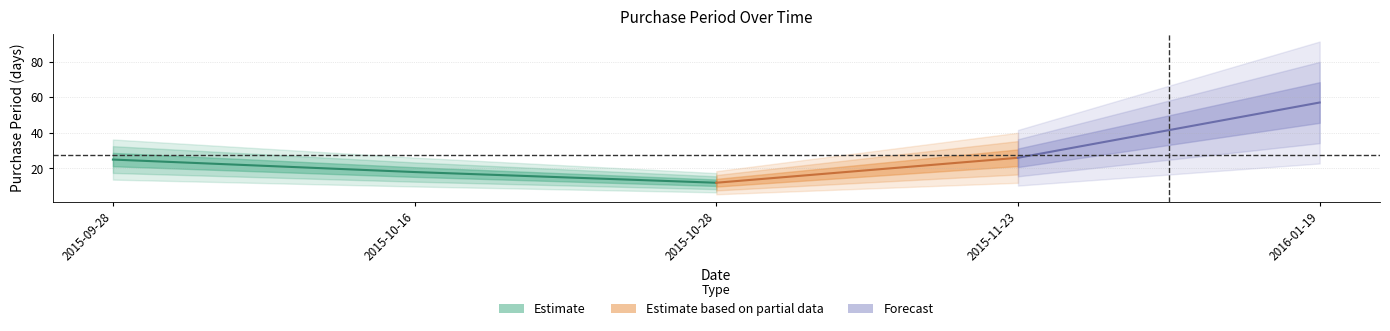

Rank the categories by value from highest to lowest.

2016-01-19, 2015-11-23, 2015-09-28, 2015-10-16, 2015-10-28